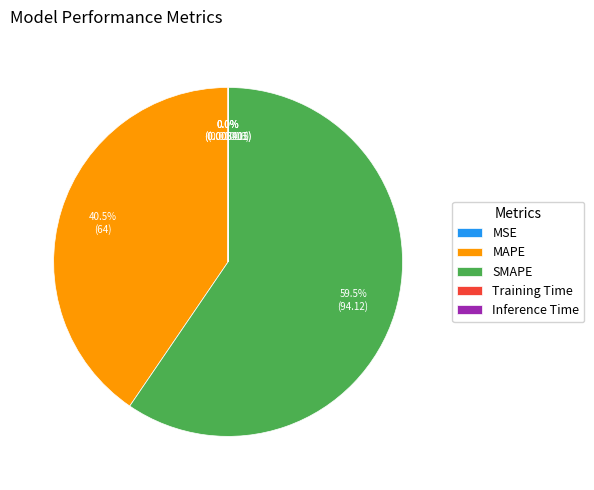

Which slice is the largest?

SMAPE